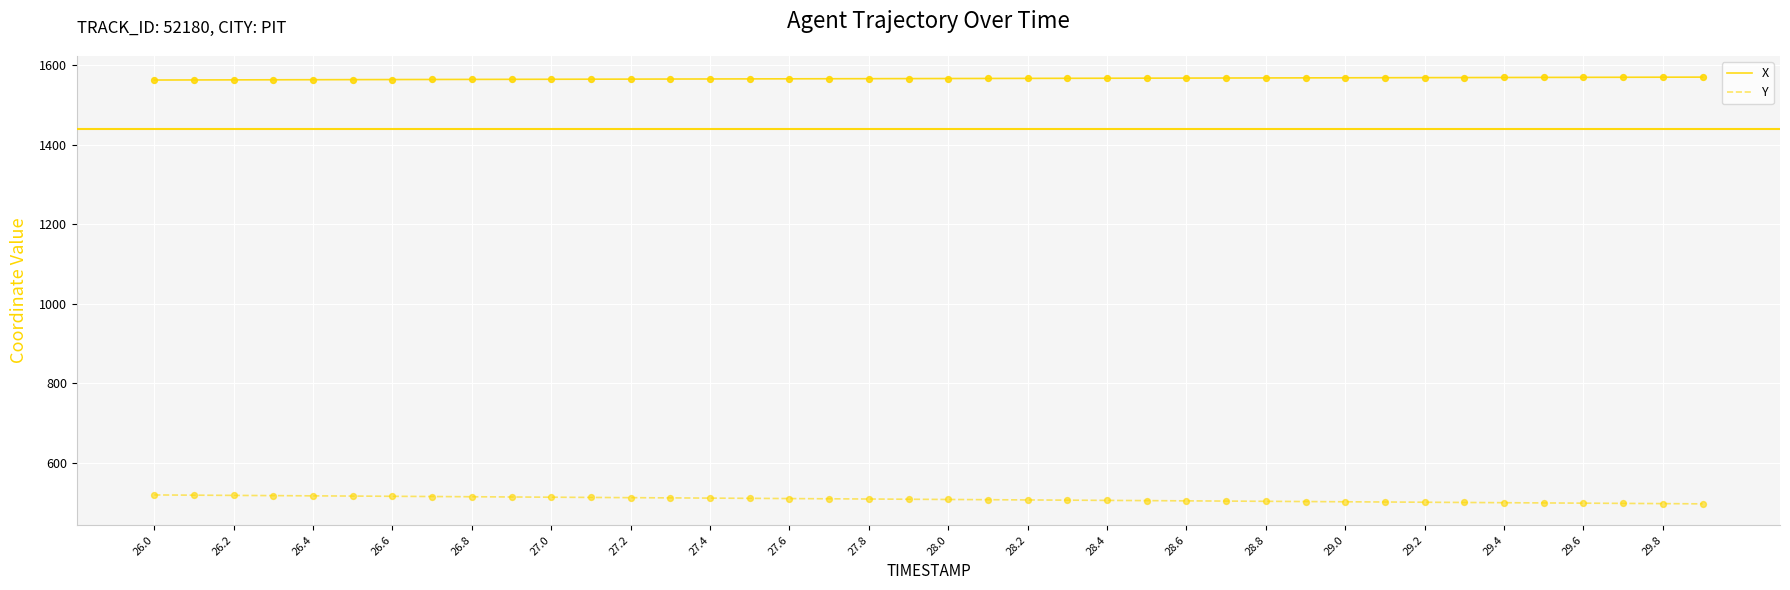

True or false: Y and X cross at least once.

False